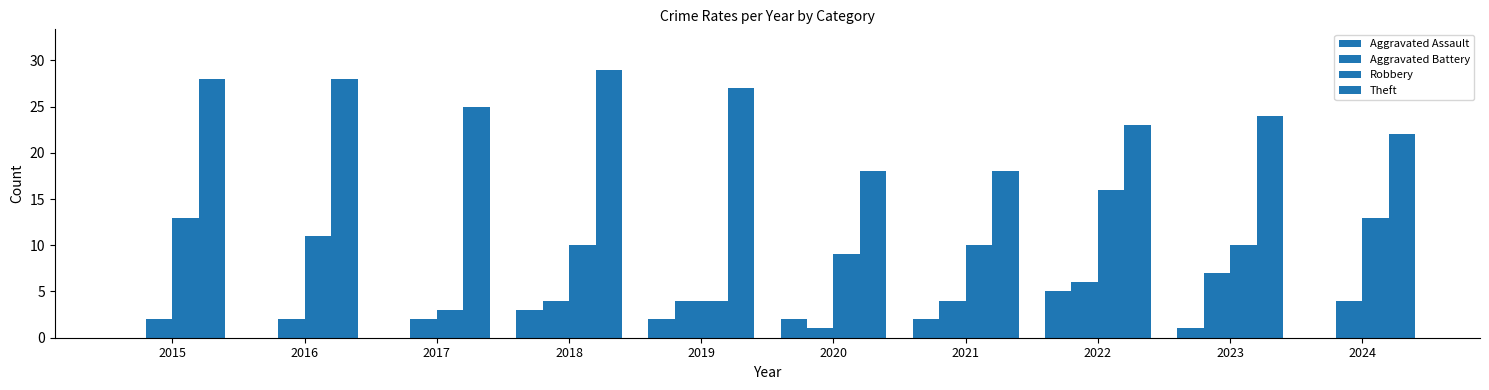

What is the value of the Aggravated Assault bar at the 8th from the left?

5